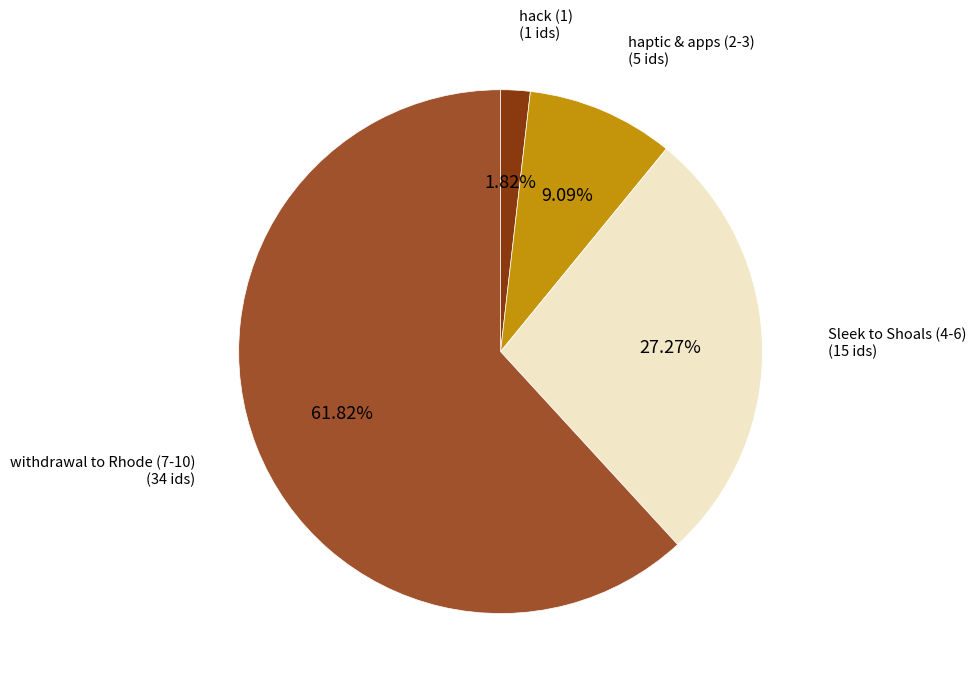

Does any single category account for the majority?

Yes